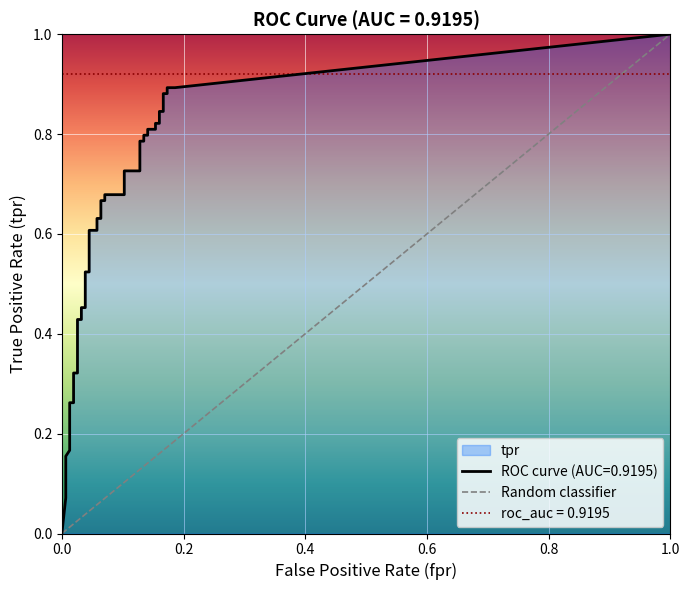

The chart shows a value of 0 at 1.0. True or false?

False